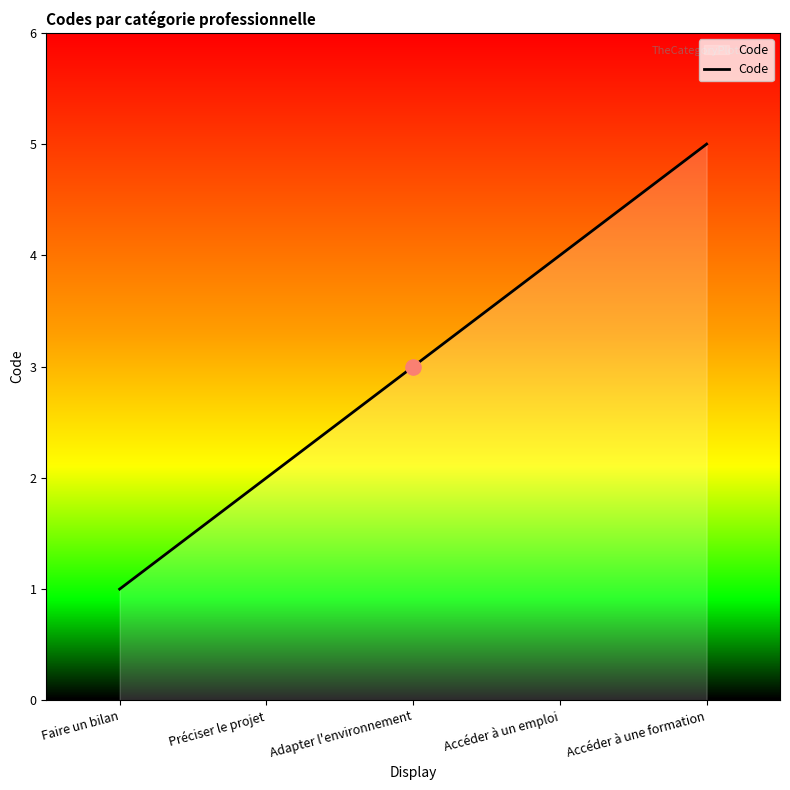

What is the change in value from Préciser le projet to Accéder à une formation?

+3